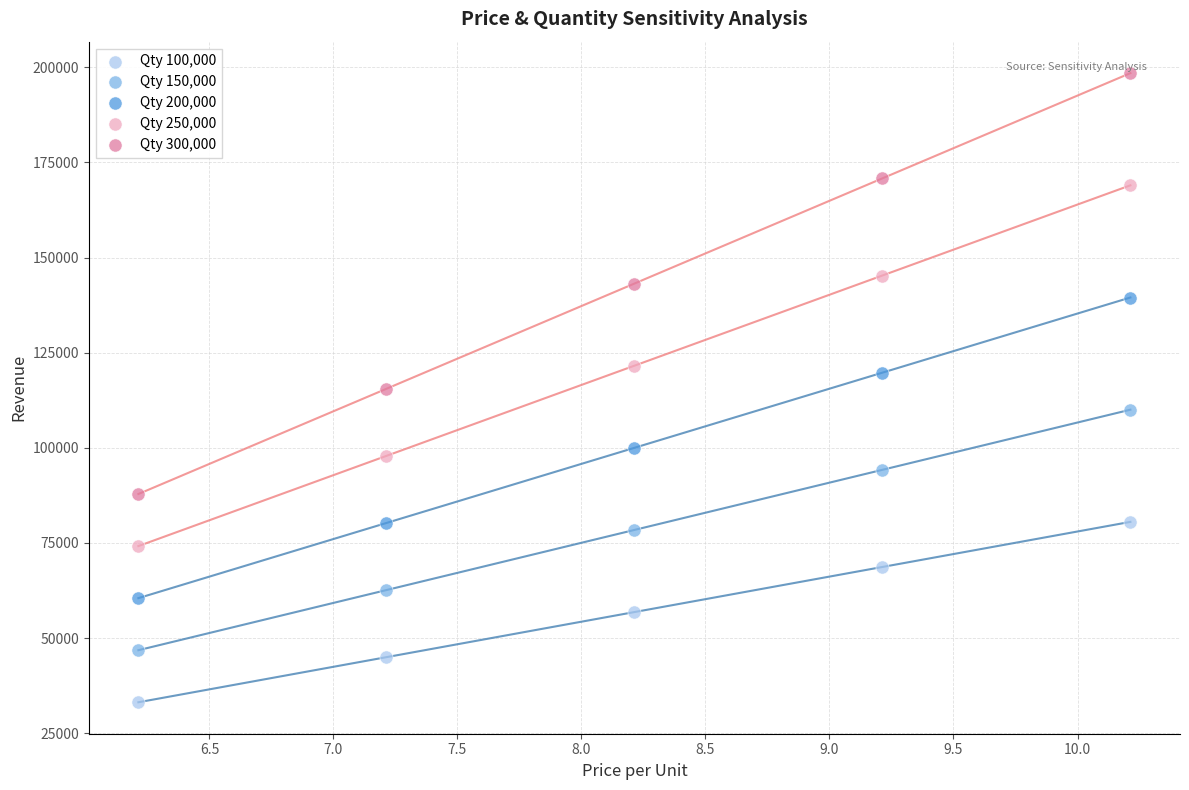

Across all data points, what is the range of Y values (max minus min)?

165320